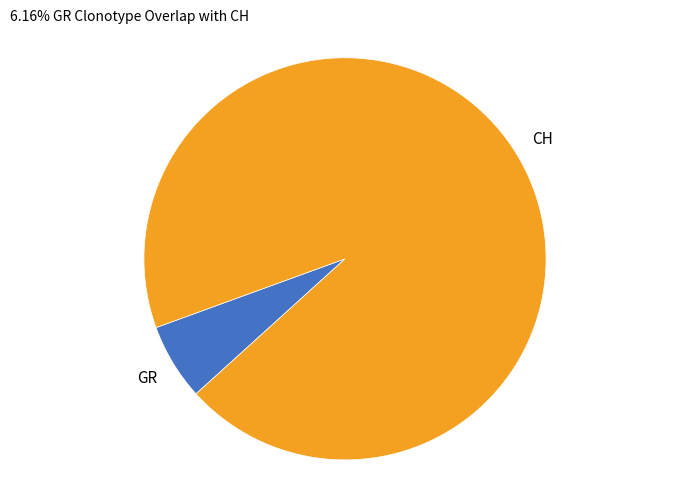

Is it true that CH is 94% of the pie?

True